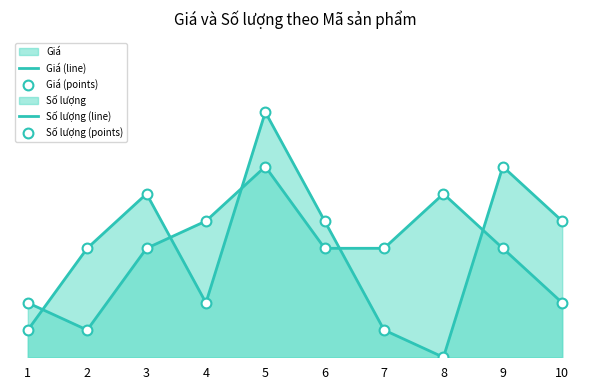

Which series has the largest total across all categories?

Giá (line)